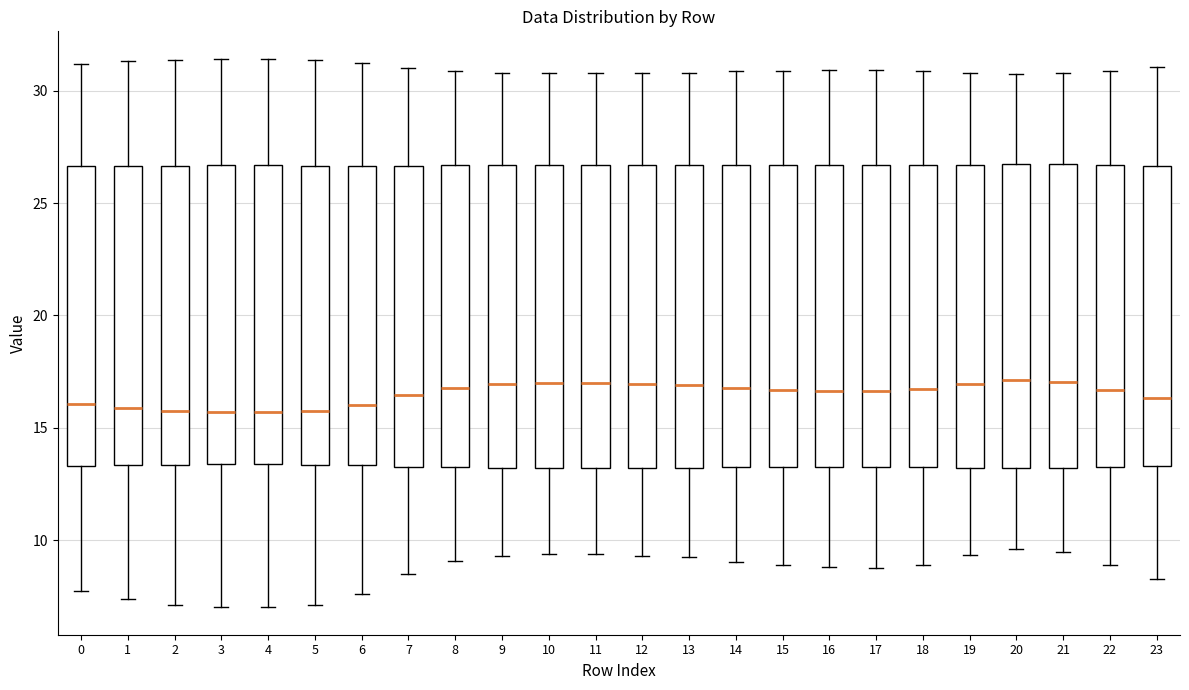

Where does the upper whisker of the box at x = 22 end on the y-axis? The values are not printed on the chart, so give them approximately, as read against the axis.

31.0